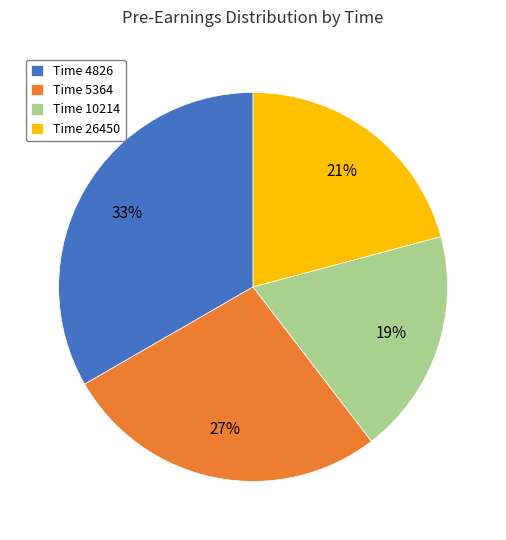

Which category has the smallest portion of the pie?

Time 10214